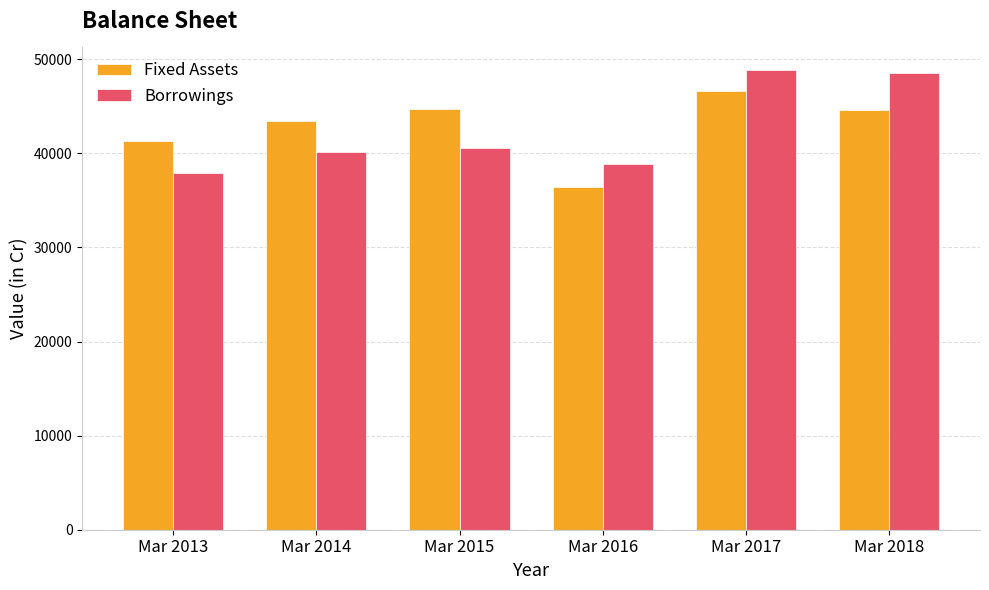

What is the value of the Borrowings bar at the 3rd from the left?

40607